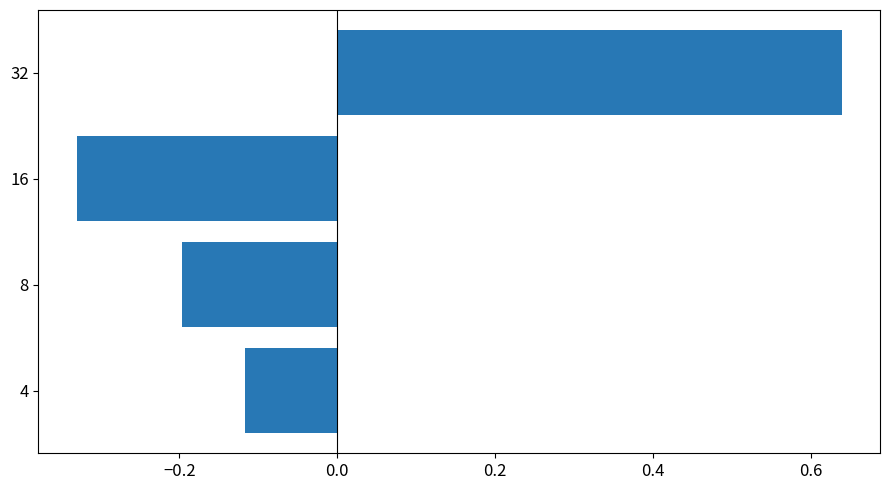

Rank the categories by value from lowest to highest.

16, 8, 4, 32